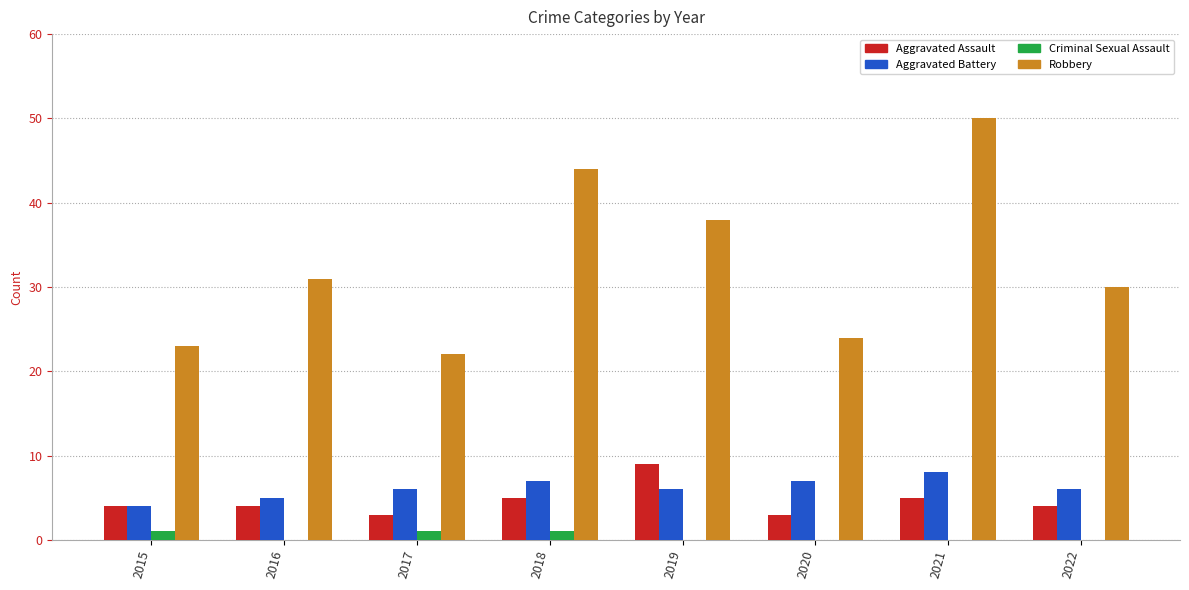

What is the difference between the Robbery values at 2015 and 2020?

1